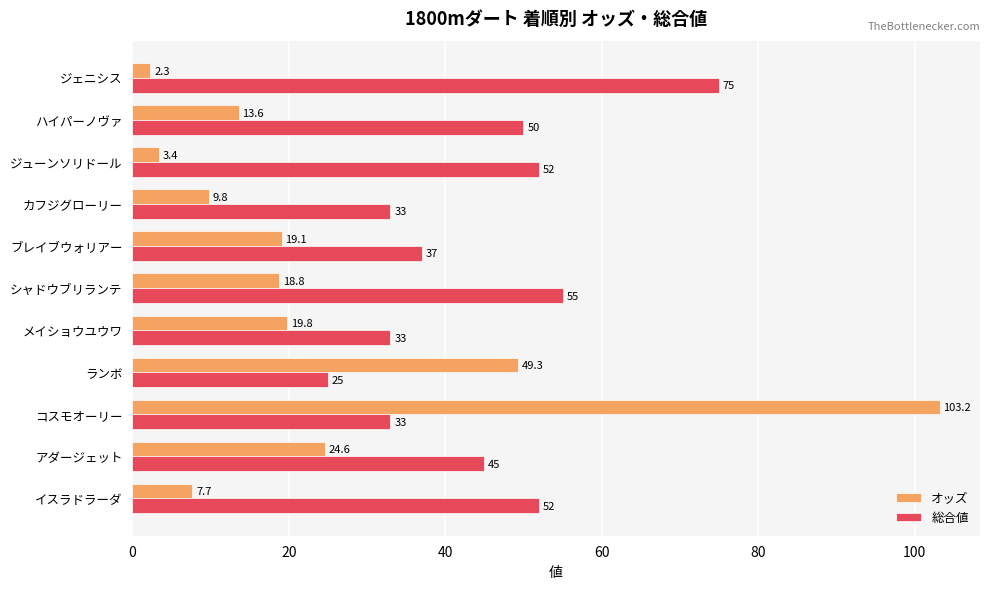

At how many categories does at least one series exceed 19?

11